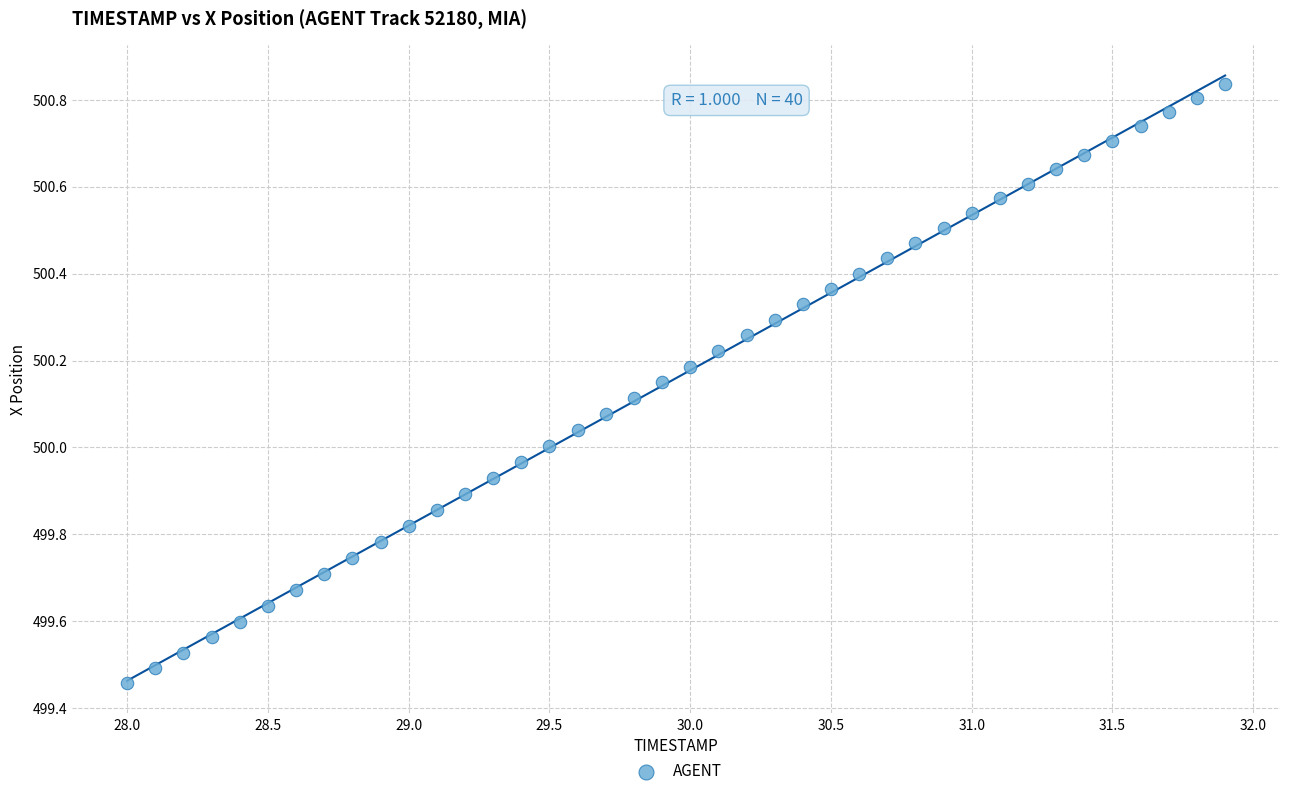

What is the range of X values (max minus min)?

3.9